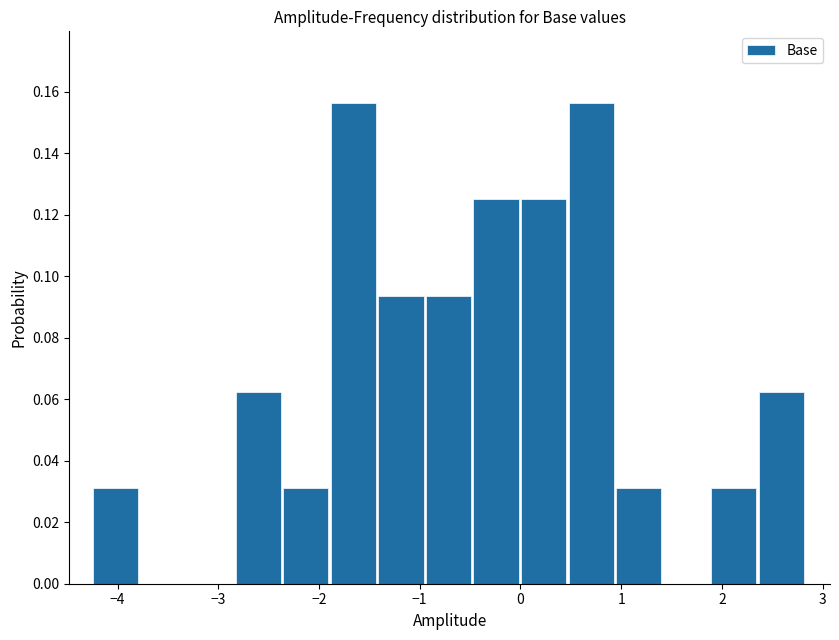

How tall is the bar that spans 2.4 to 2.8 on the x-axis? Neither the bar edges nor the heights are printed on the chart, so give them approximately, as read against the axes.

0.062